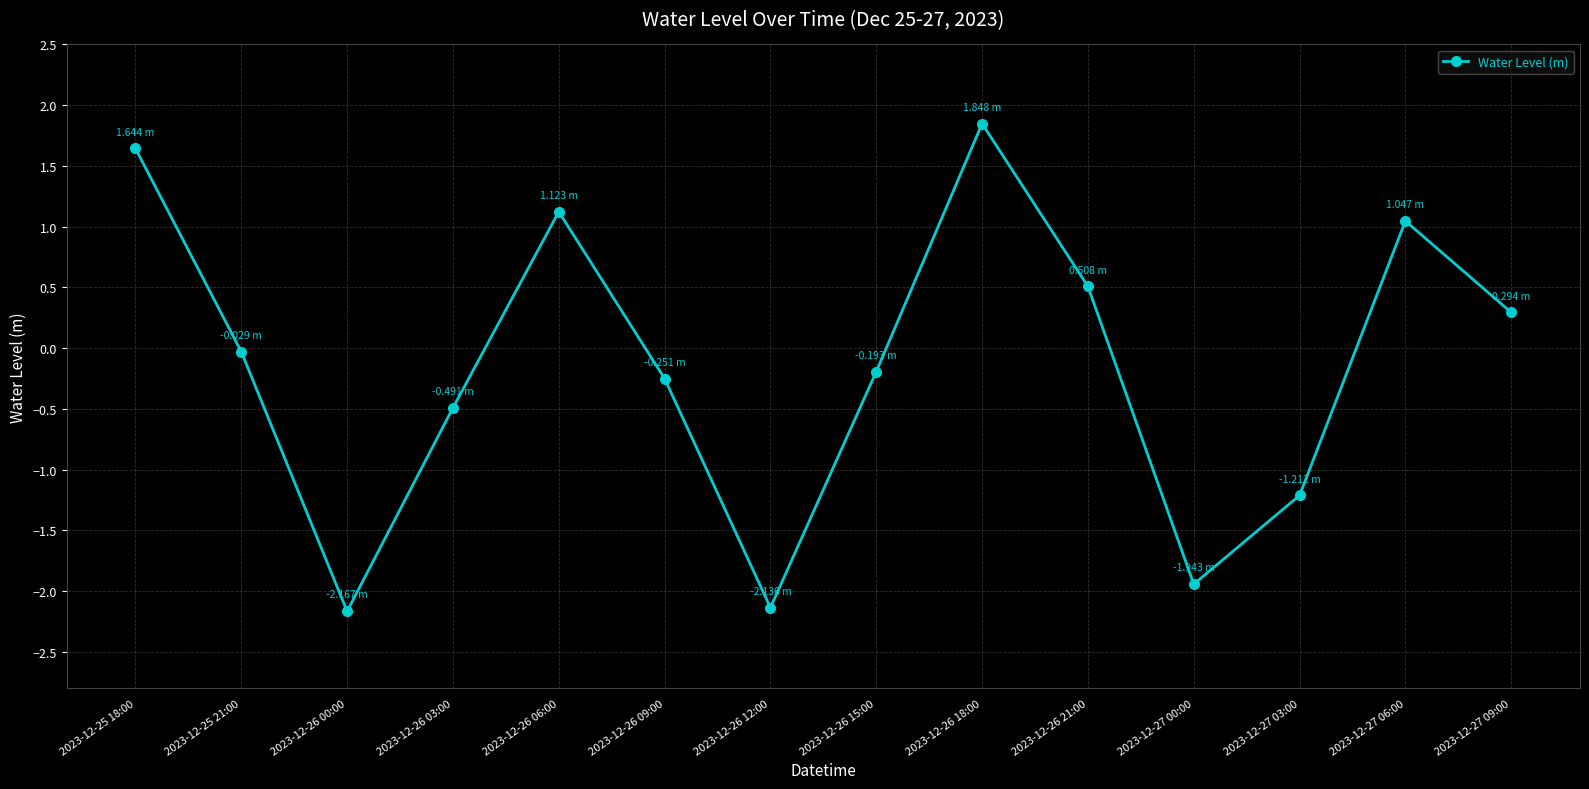

True or false: there are more than 1 points higher than both neighbors.

True